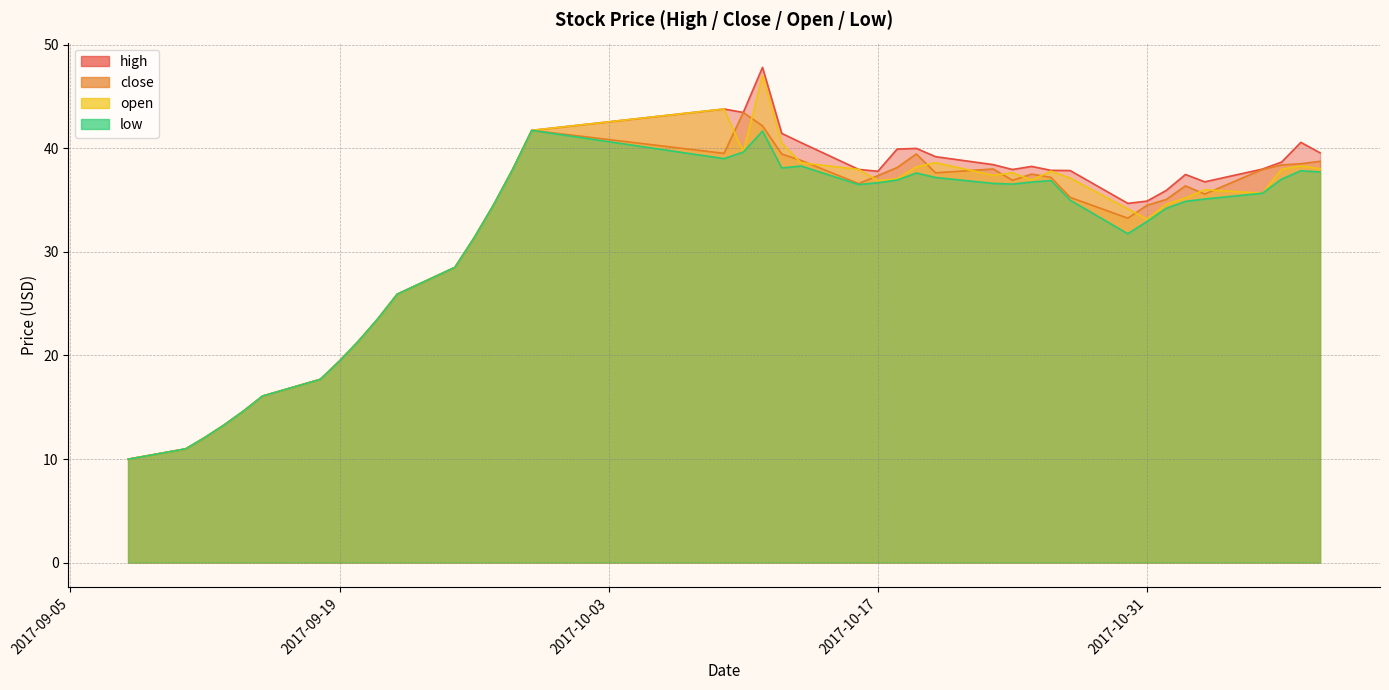

True or false: open has a value of 64.3 at 2017-10-17.

False